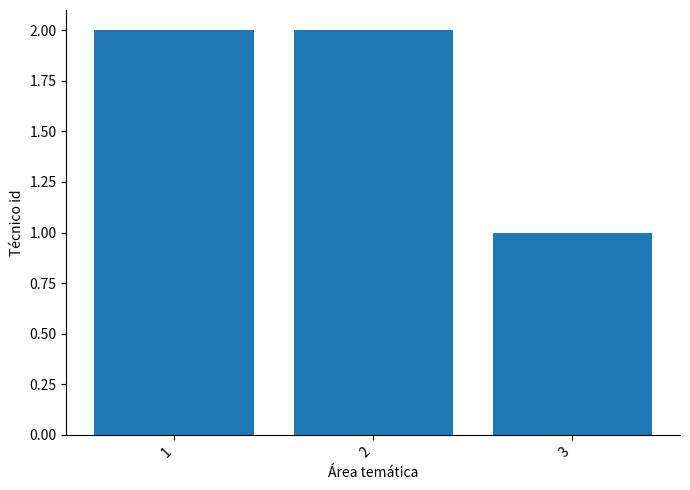

What is the change in value from 2 to 3?

-1